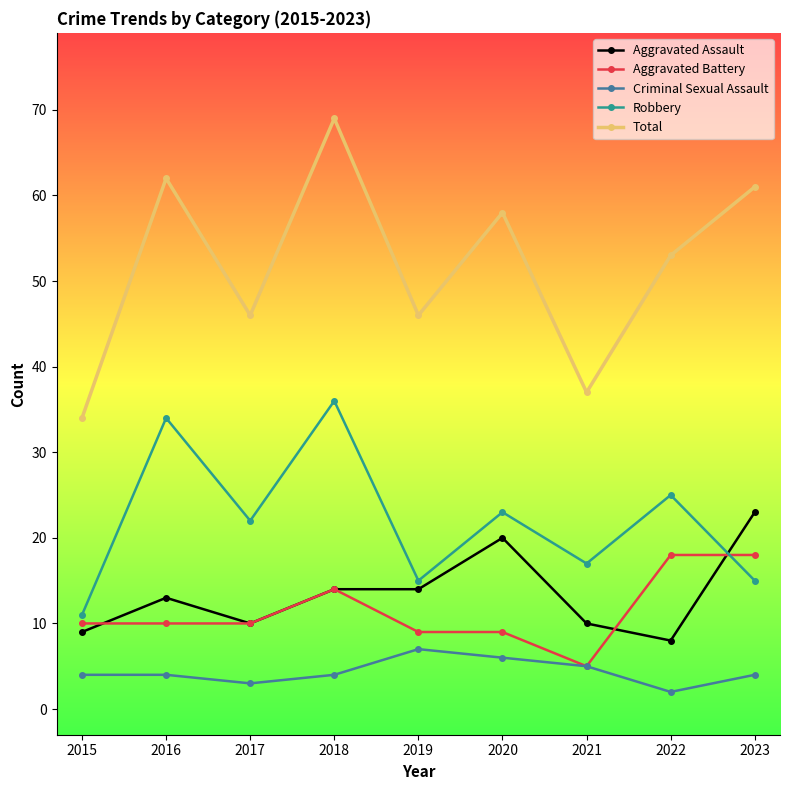

What is the value of the Total point at the 5th from the left?

46